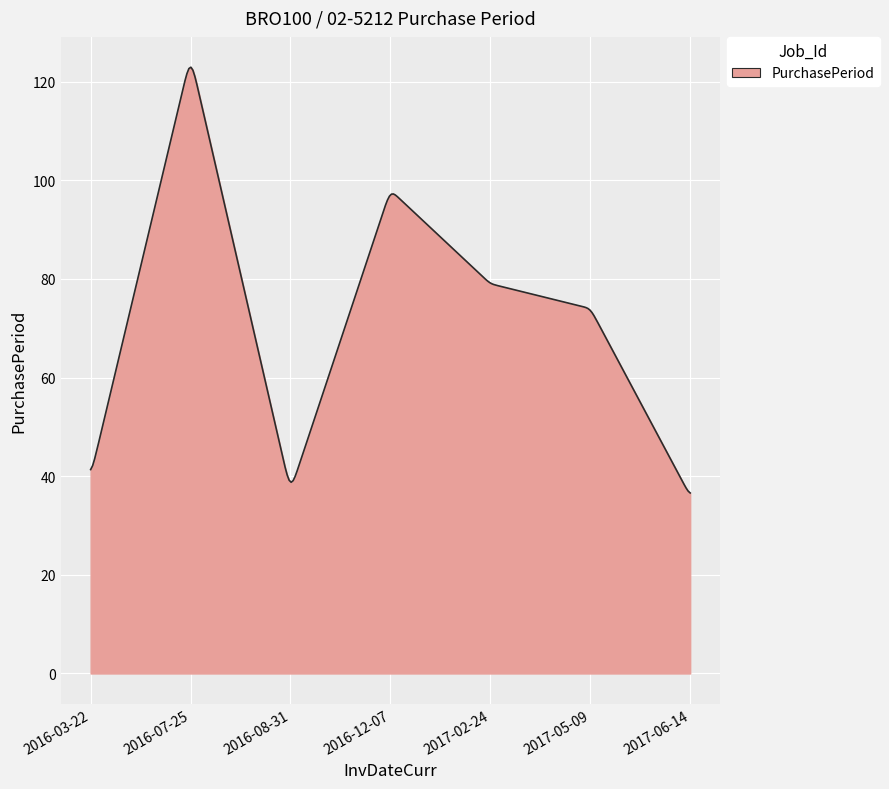

What is the maximum value shown in the chart?

122.9